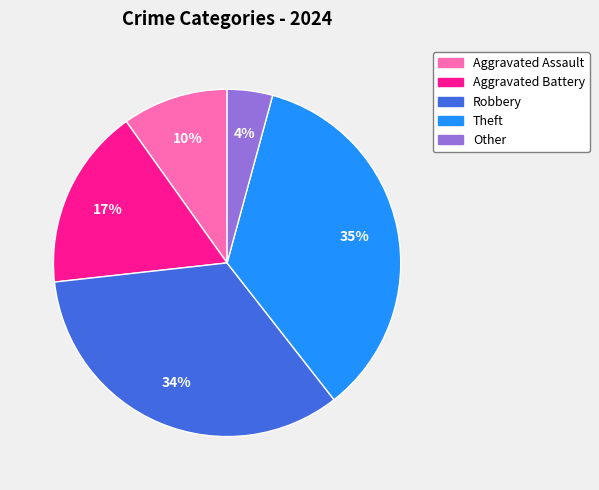

Is it true that Theft is 35% of the pie?

True